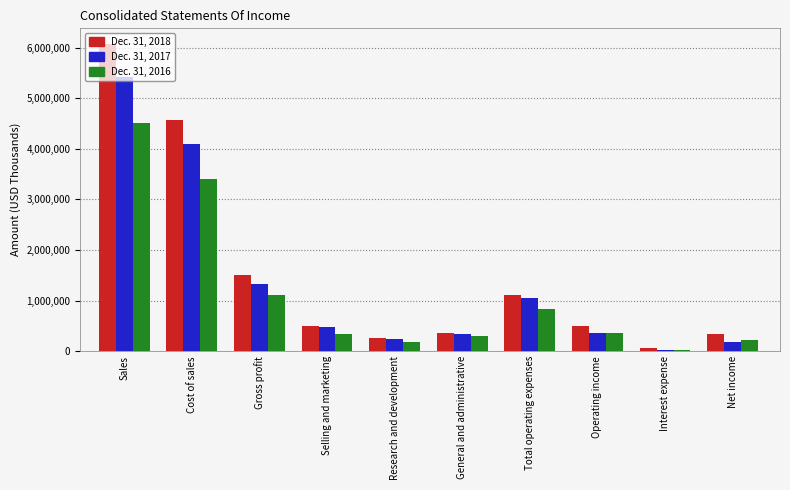

What are all the series names shown in the legend?

Dec. 31, 2018, Dec. 31, 2017, Dec. 31, 2016